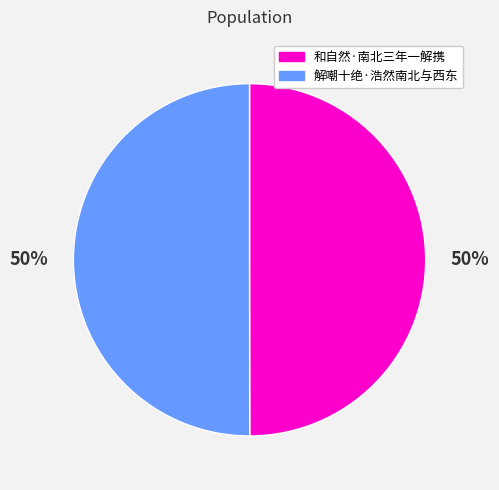

Is the sum of 和自然·南北三年一解携 and 解嘲十绝·浩然南北与西东 greater than half?

Yes